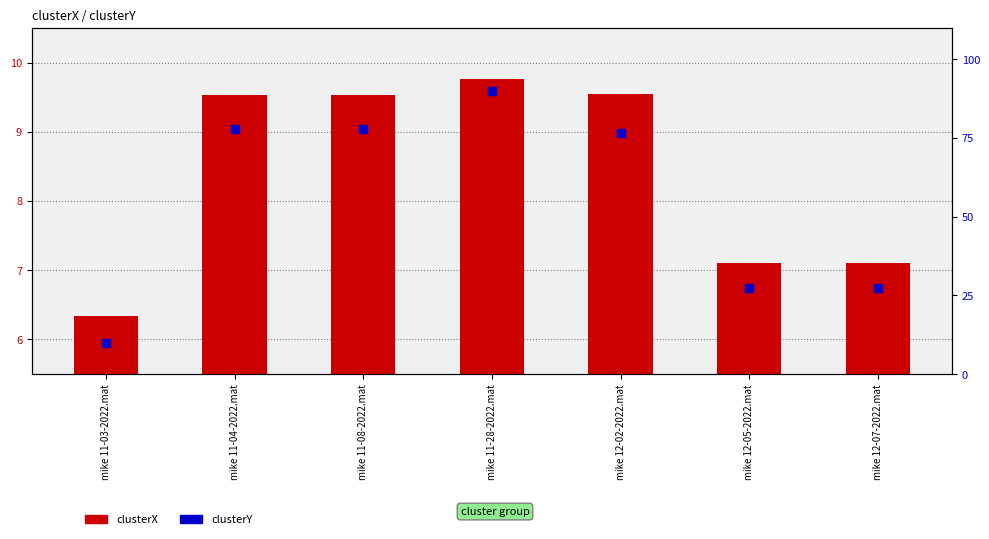

At how many categories does at least one series exceed 16?

6